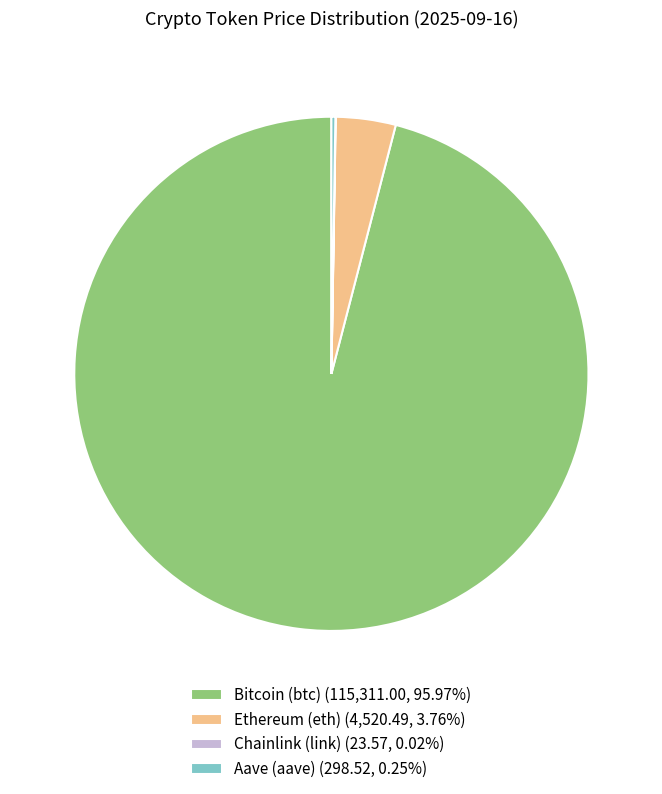

Approximately how many times larger is the value at Bitcoin (btc) (115,311.00, 95.97%) compared to Ethereum (eth) (4,520.49, 3.76%)?

25.5